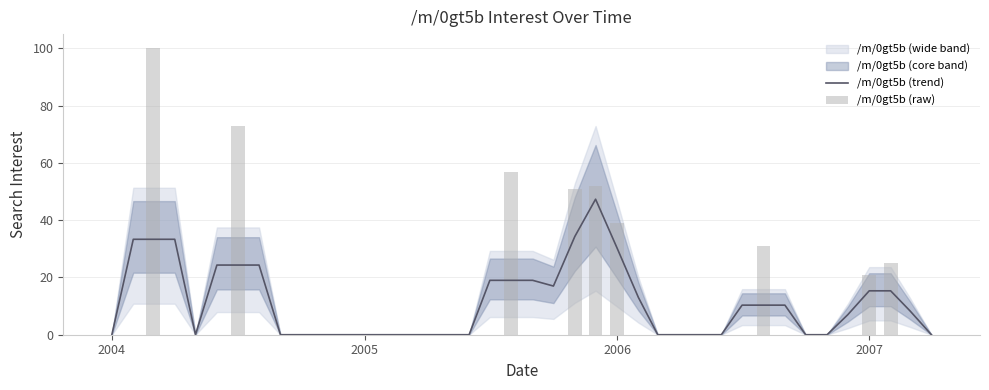

The value of /m/0gt5b (trend) at 2006 is 41.8. True or false?

False